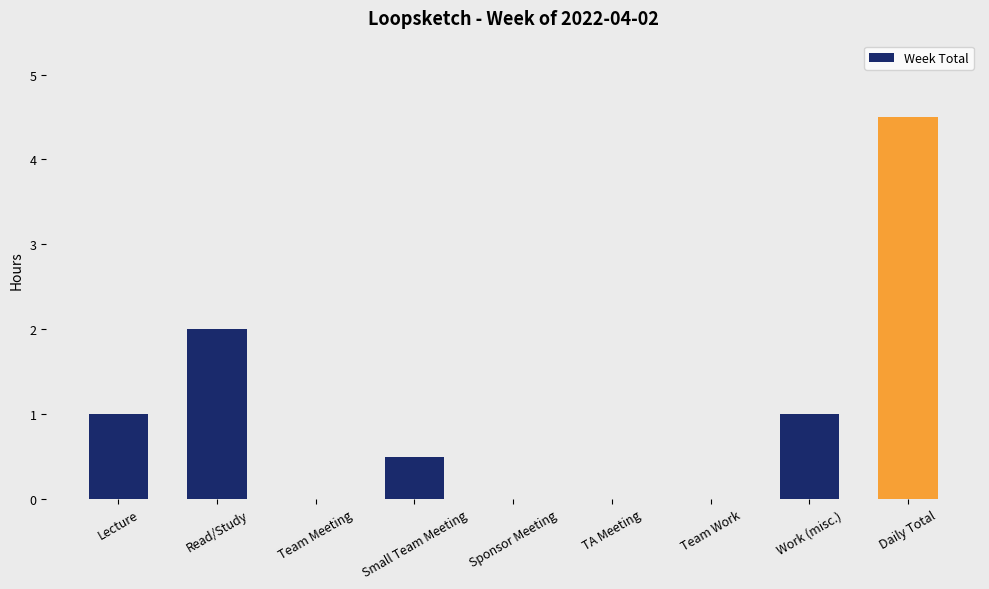

What is the sum of the values at Small Team Meeting and Team Meeting?

0.5